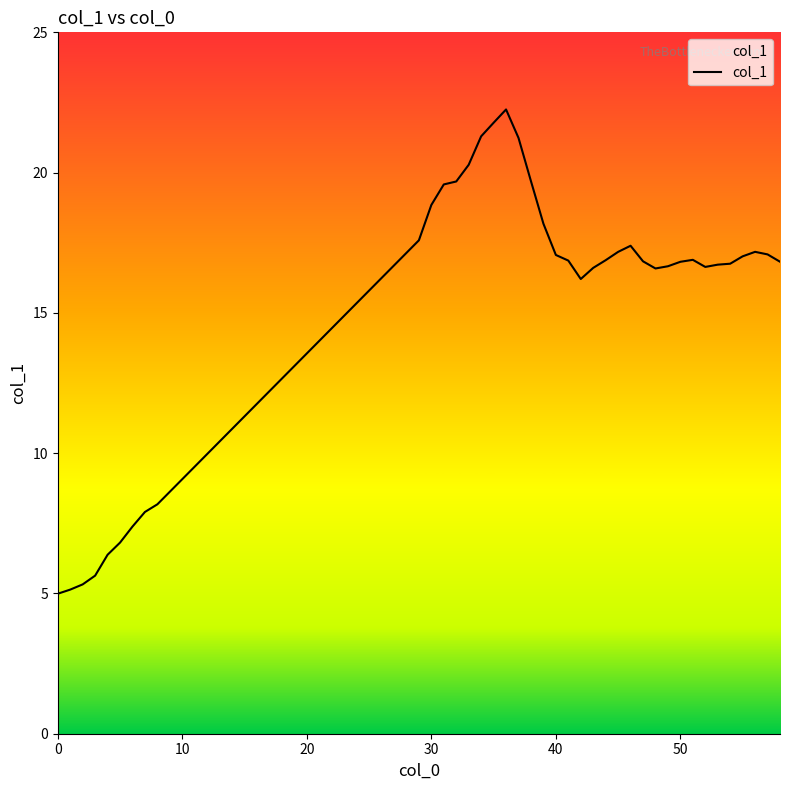

What is the difference between the maximum and minimum values?

17.3